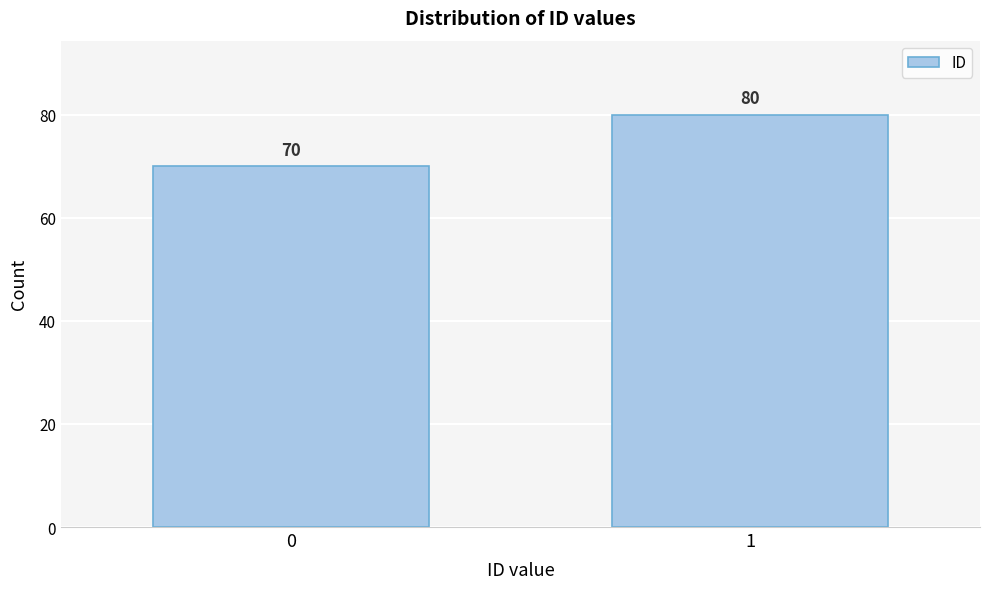

Reading left to right, extract all data points from this chart.

0=70	1=80